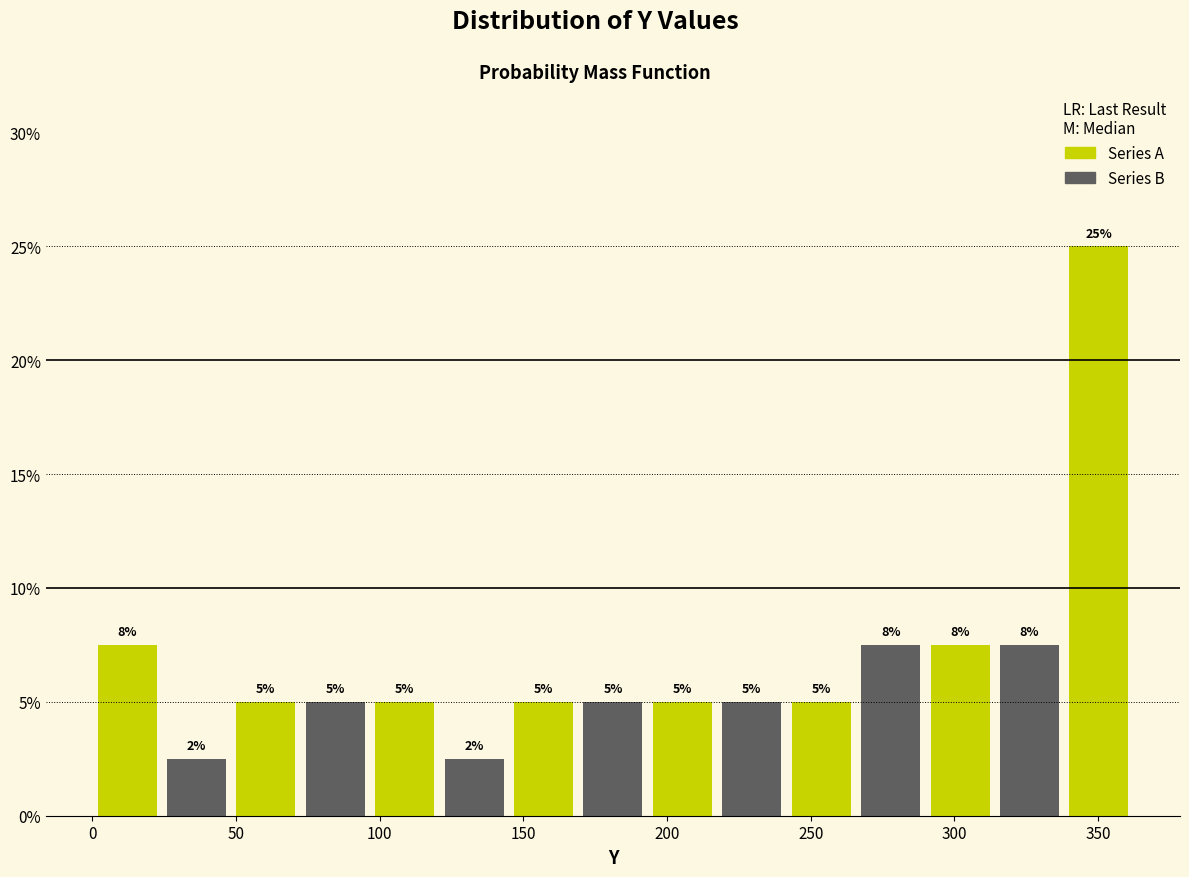

Which range on the x-axis has the tallest bar?

340 to 360